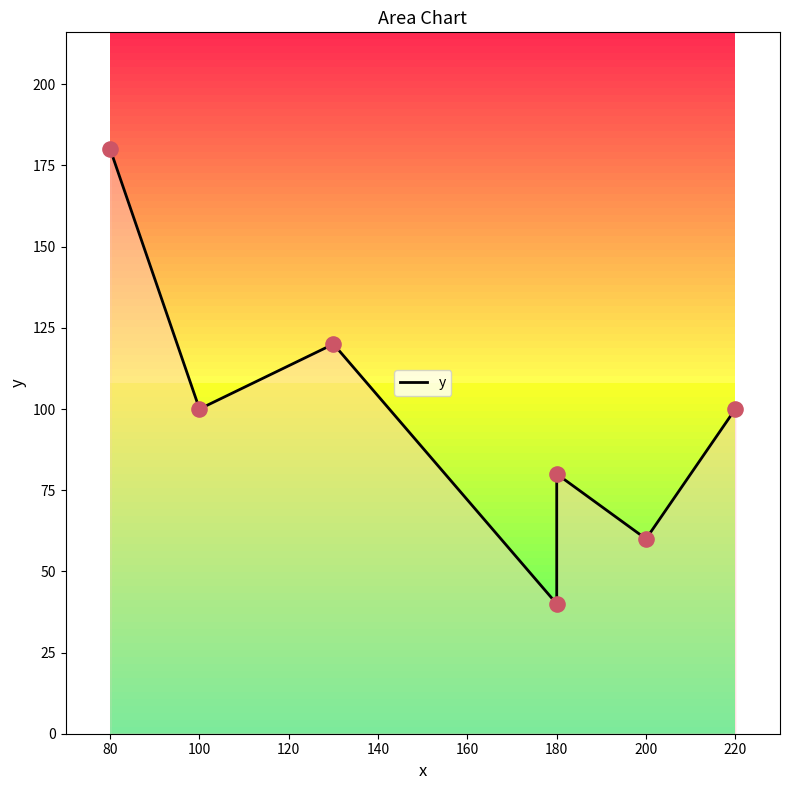

Between 100 and 140, which is larger?

100